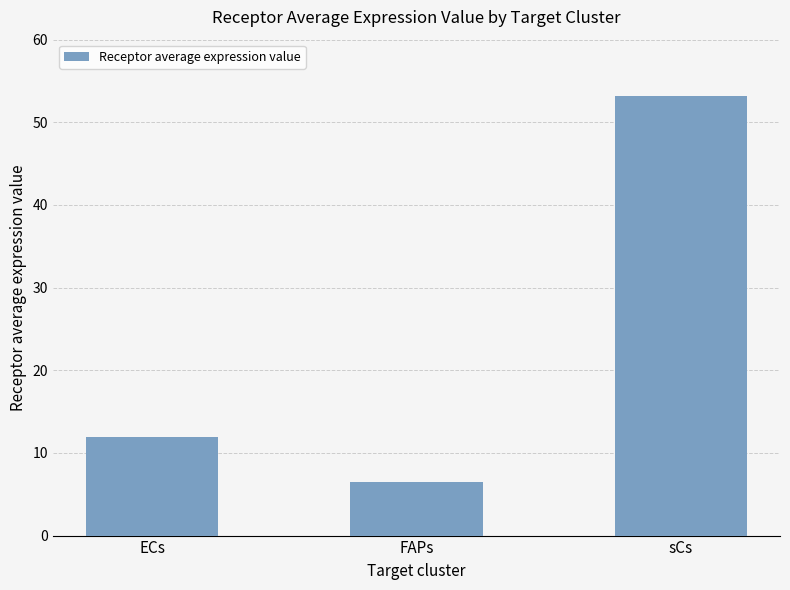

What is the ratio of the value at sCs to the value at ECs?

4.5